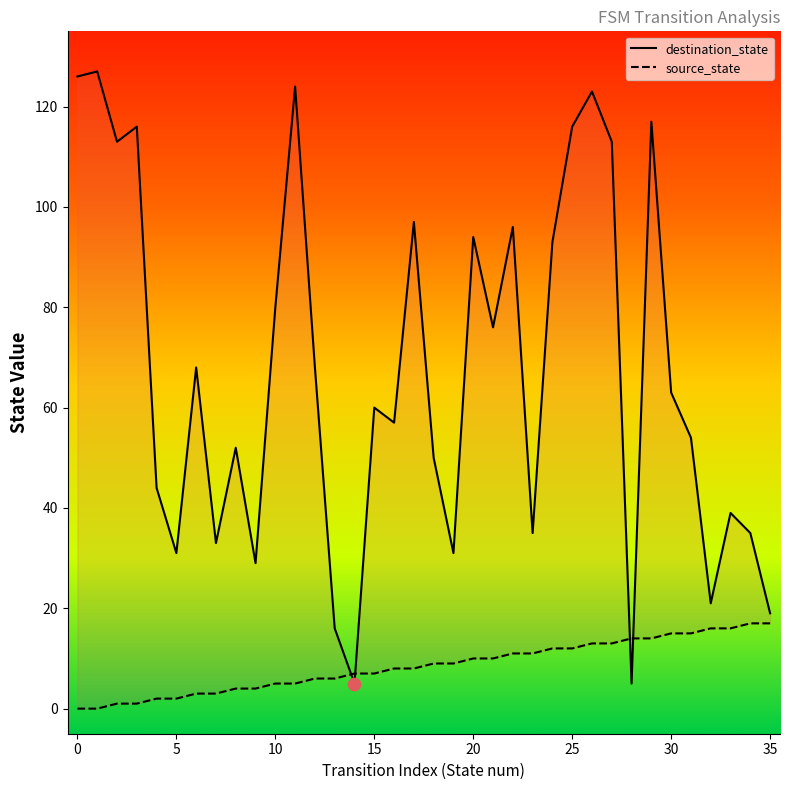

At which category is the sum across all series the highest?

26